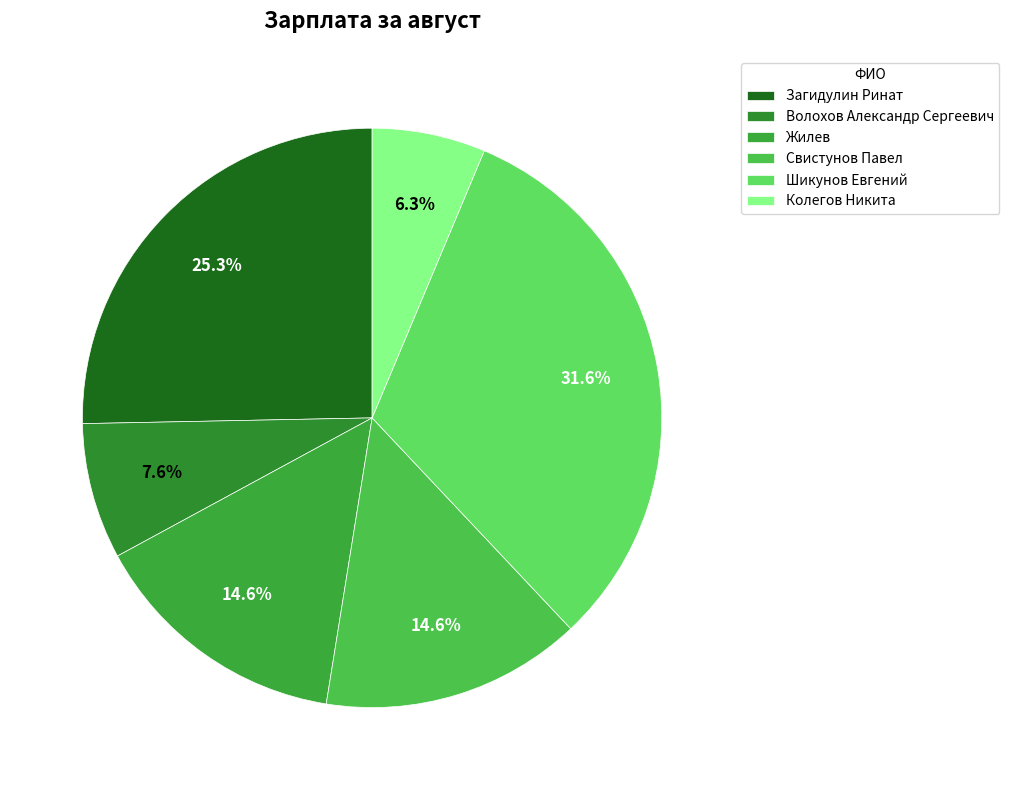

Count the number of slices in the pie.

6